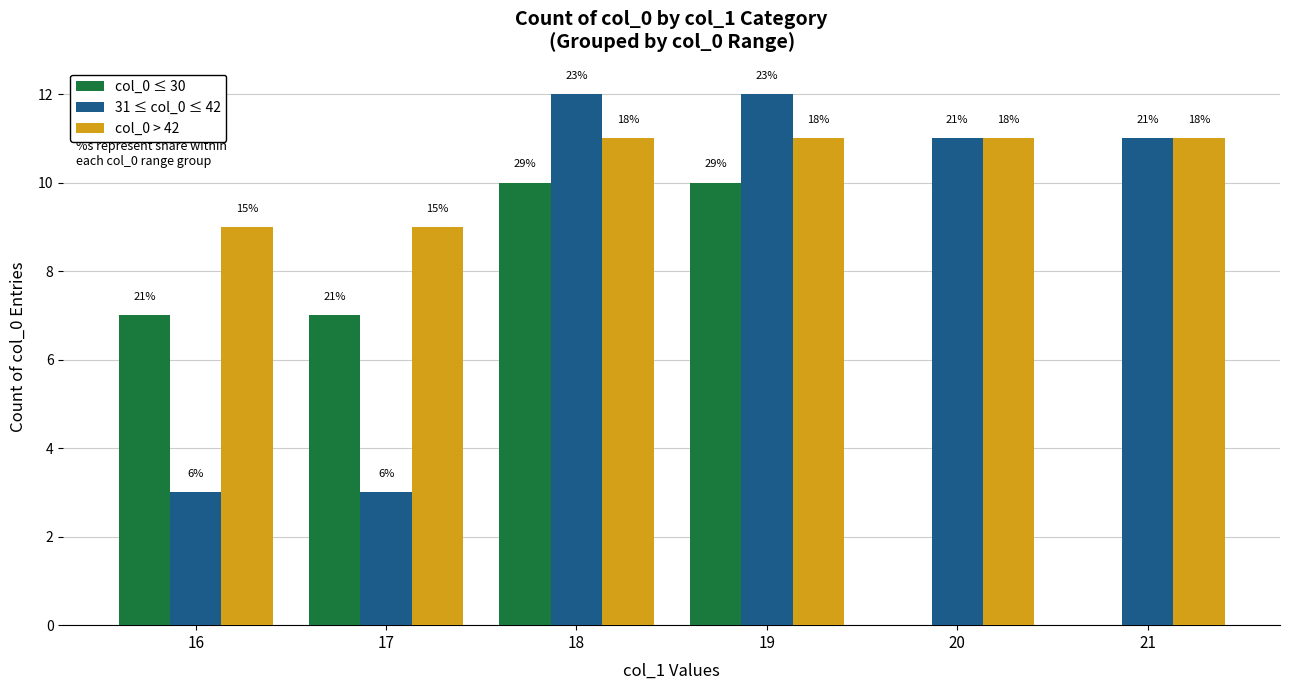

Count the col_0 > 42 values in the range 9 to 11.

6